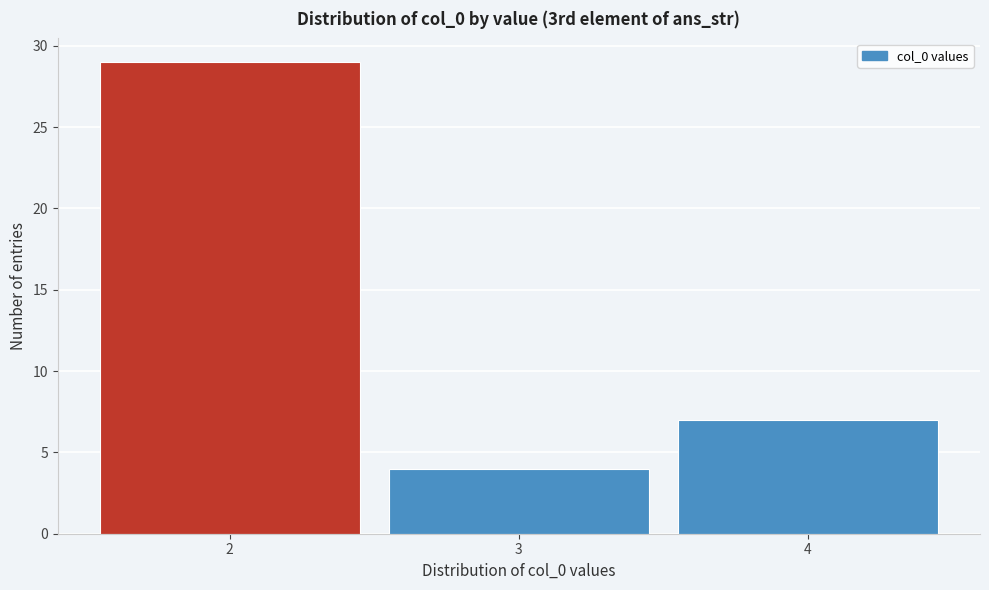

Reading left to right, transcribe this chart: for each bar, give the range it covers on the x-axis and its height. The values are not printed on the chart, so give them approximately, as read against the axis.

1.5 to 2.5: 29
2.5 to 3.5: 4
3.5 to 4.5: 7